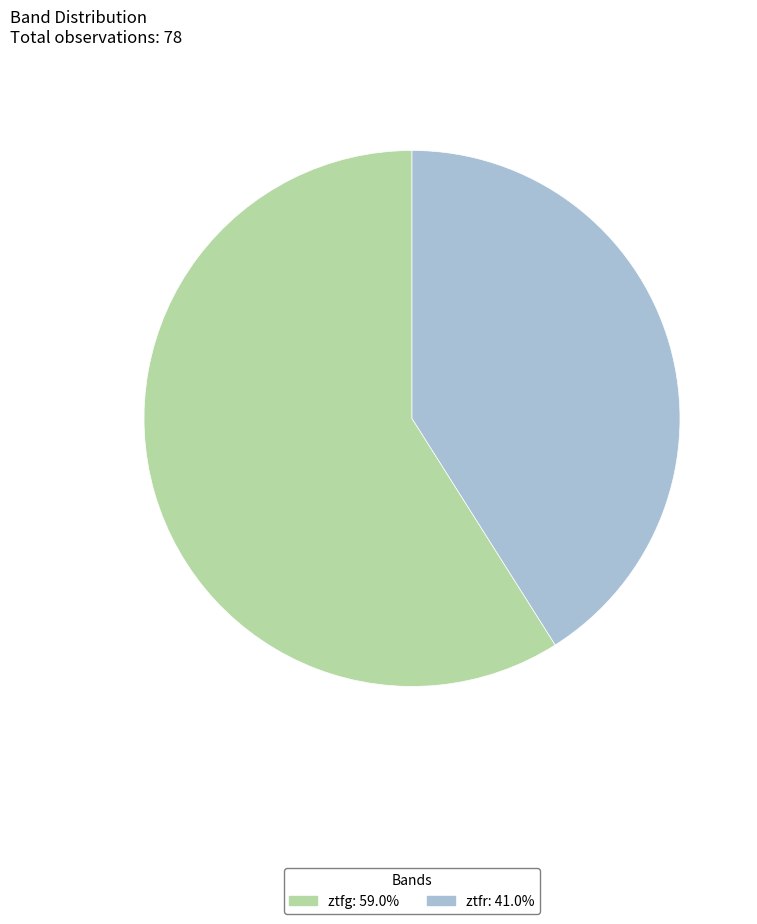

What is the ratio of the value at ztfg: 59.0% to the value at ztfr: 41.0%?

1.4